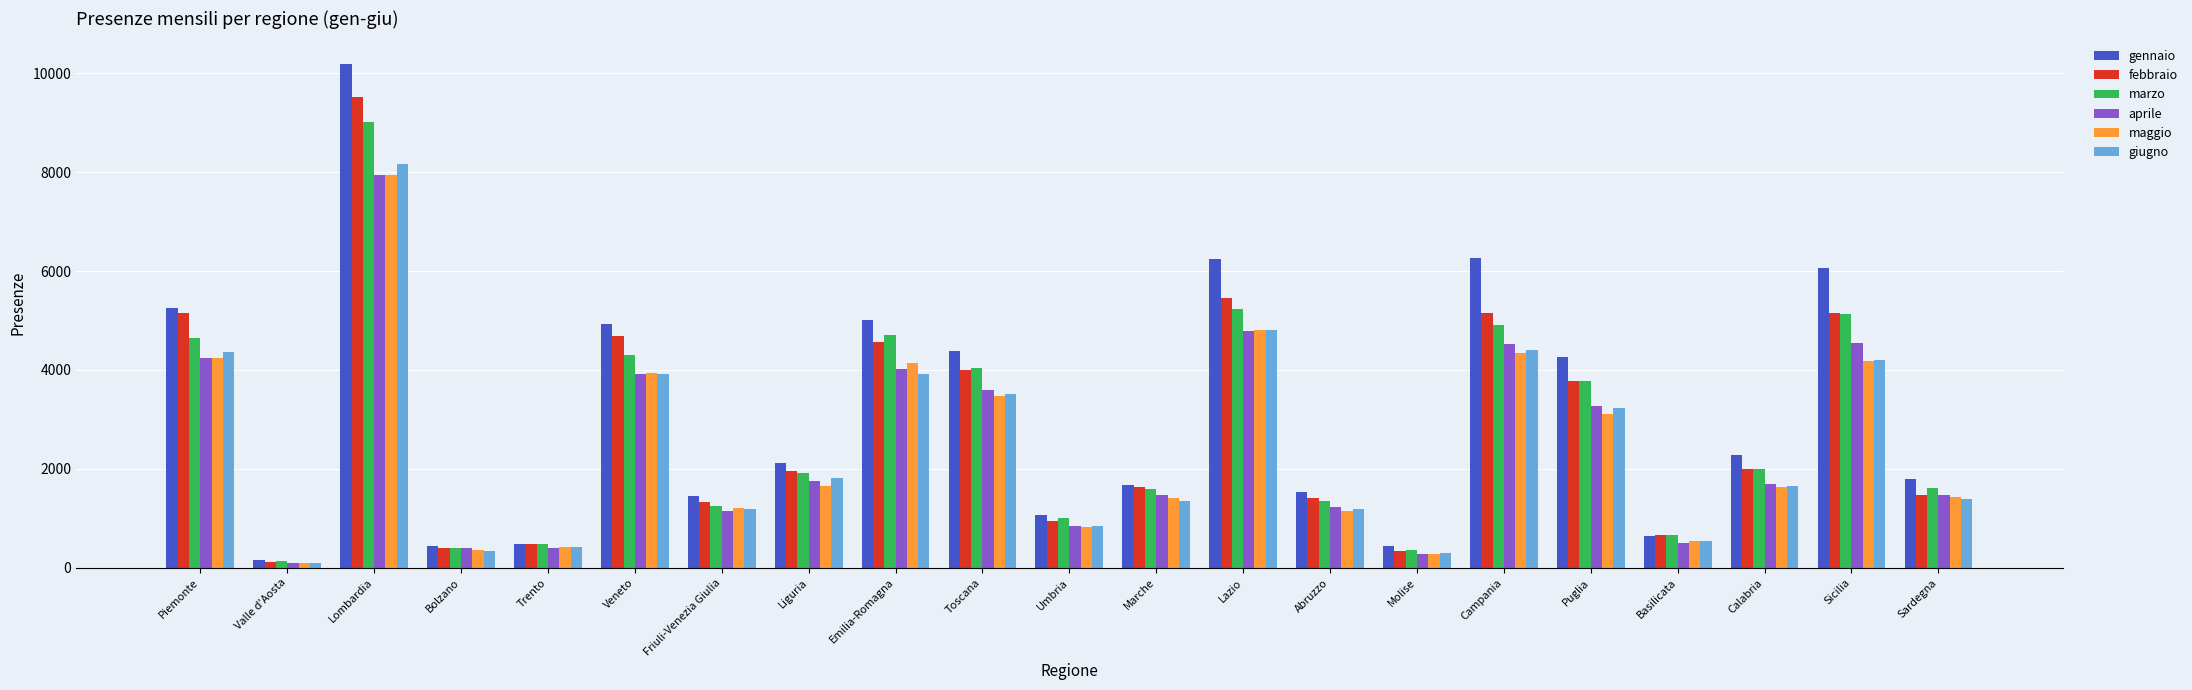

The giugno series shows 250 at Abruzzo. True or false?

False